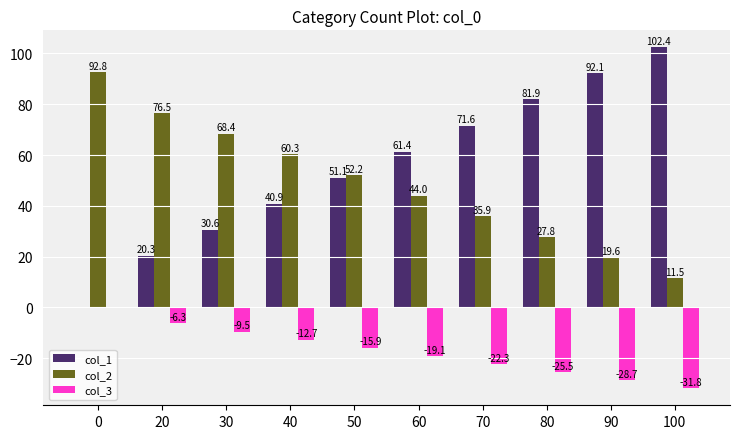

How many series are shown in this chart?

3